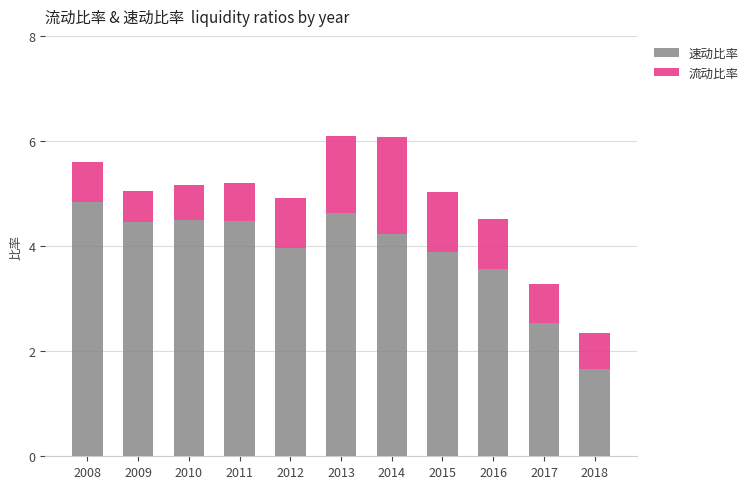

Which category has the lowest value in the 速动比率 series?

2018